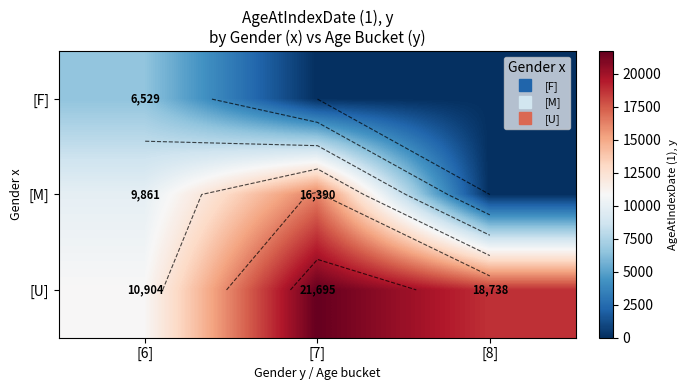

Count the [F] values in the range 0 to 6529.

3